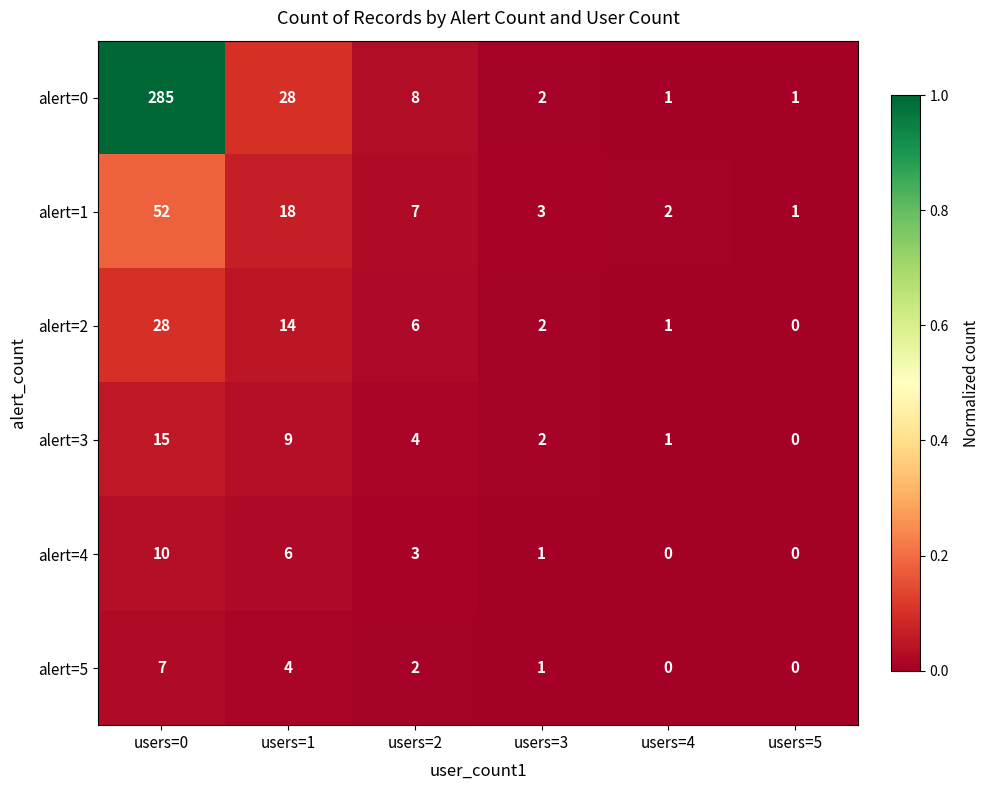

Between users=0 and users=3, which series saw the biggest shift?

alert=0